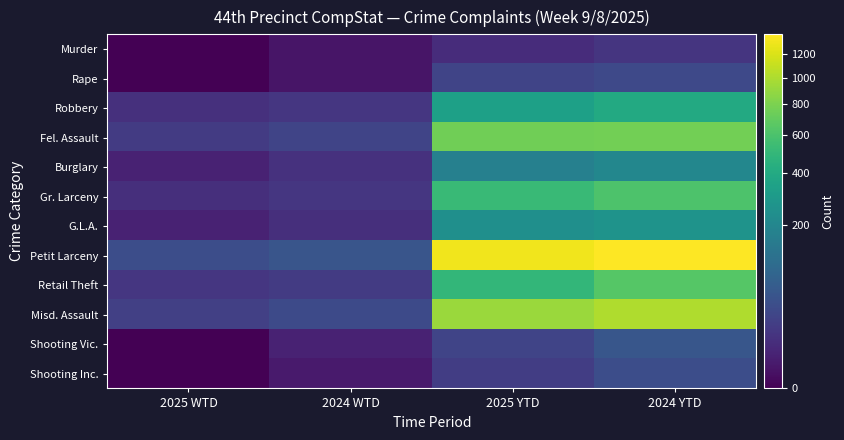

Reading left to right, transcribe all the data shown in this chart.

Murder: 2025 WTD=0	2024 WTD=1	2025 YTD=8	2024 YTD=13
Rape: 2025 WTD=0	2024 WTD=1	2025 YTD=27	2024 YTD=32
Robbery: 2025 WTD=10	2024 WTD=14	2025 YTD=339	2024 YTD=398
Fel. Assault: 2025 WTD=17	2024 WTD=27	2025 YTD=754	2024 YTD=761
Burglary: 2025 WTD=4	2024 WTD=11	2025 YTD=172	2024 YTD=202
Gr. Larceny: 2025 WTD=9	2024 WTD=14	2025 YTD=524	2024 YTD=613
G.L.A.: 2025 WTD=4	2024 WTD=9	2025 YTD=243	2024 YTD=260
Petit Larceny: 2025 WTD=38	2024 WTD=50	2025 YTD=1318	2024 YTD=1388
Retail Theft: 2025 WTD=14	2024 WTD=17	2025 YTD=496	2024 YTD=647
Misd. Assault: 2025 WTD=22	2024 WTD=33	2025 YTD=922	2024 YTD=1009
Shooting Vic.: 2025 WTD=0	2024 WTD=4	2025 YTD=26	2024 YTD=52
Shooting Inc.: 2025 WTD=0	2024 WTD=2	2025 YTD=19	2024 YTD=37